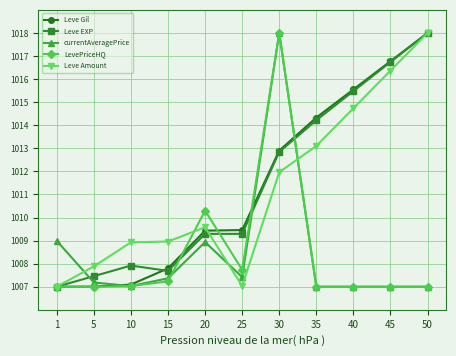

True or false: Leve Gil and currentAveragePrice cross at least once.

True